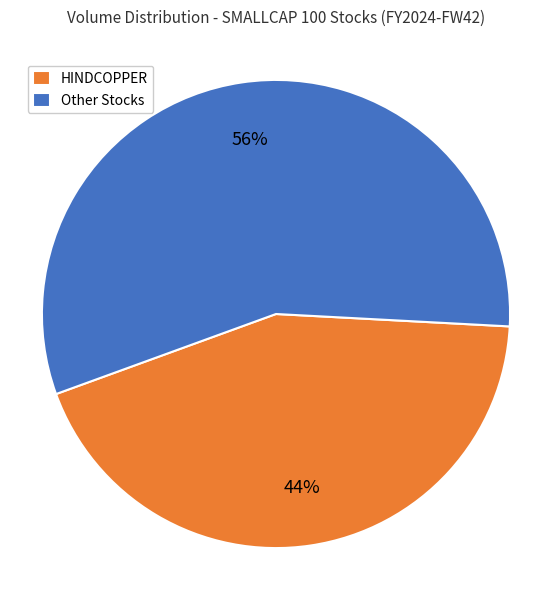

Which category has the biggest portion of the pie?

Other Stocks